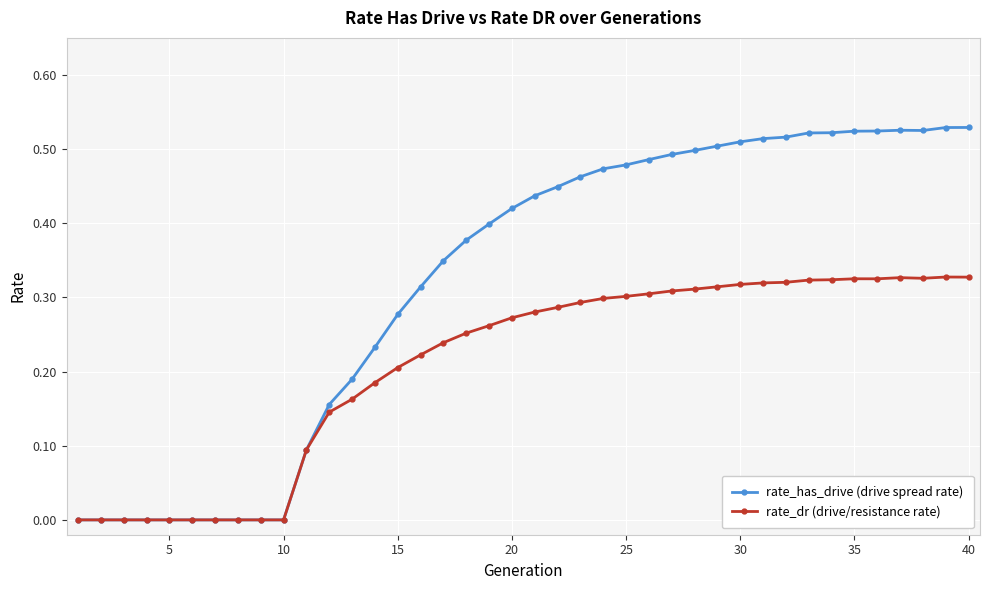

What are all the series names shown in the legend?

rate_has_drive (drive spread rate), rate_dr (drive/resistance rate)